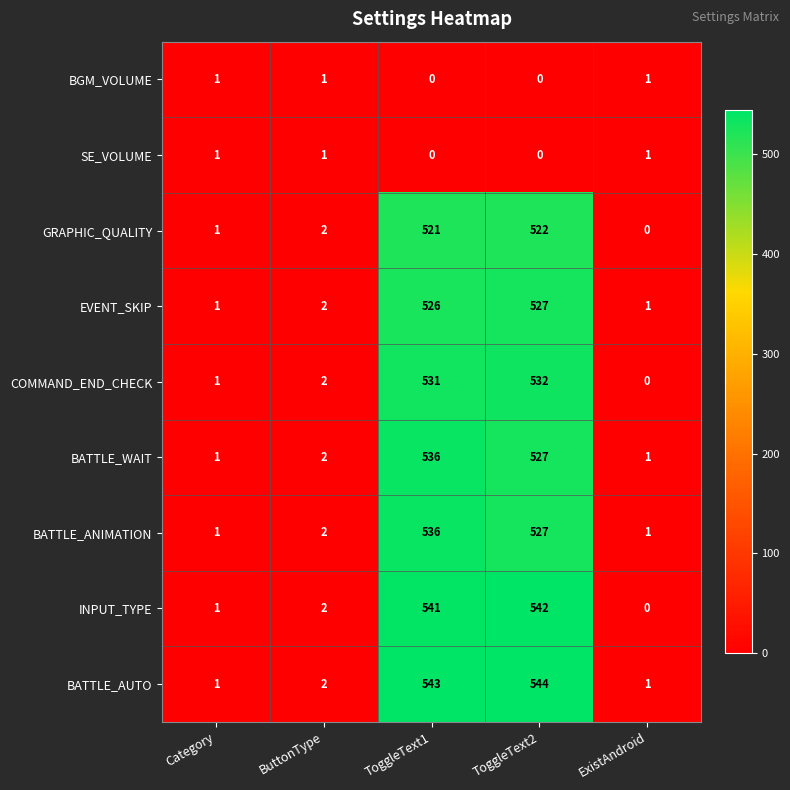

How many data points does each series have?

5